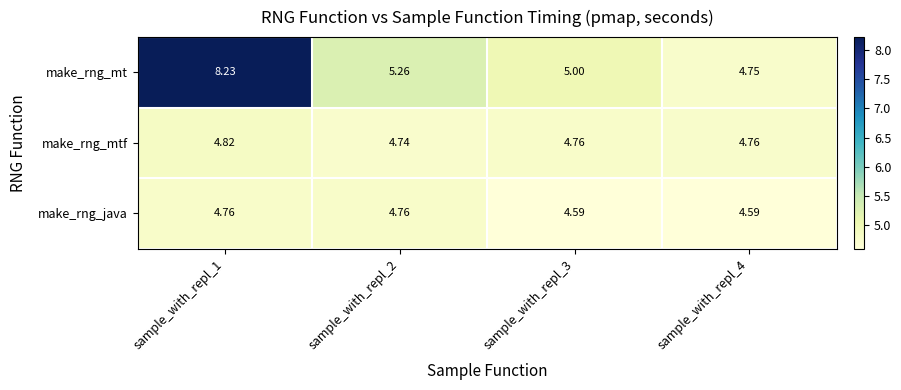

Rank the series at sample_with_repl_4 from highest to lowest value.

make_rng_mtf, make_rng_mt, make_rng_java